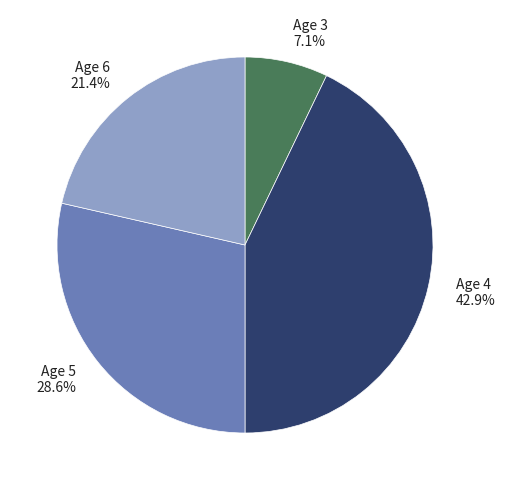

Which slice is the largest?

Age 4